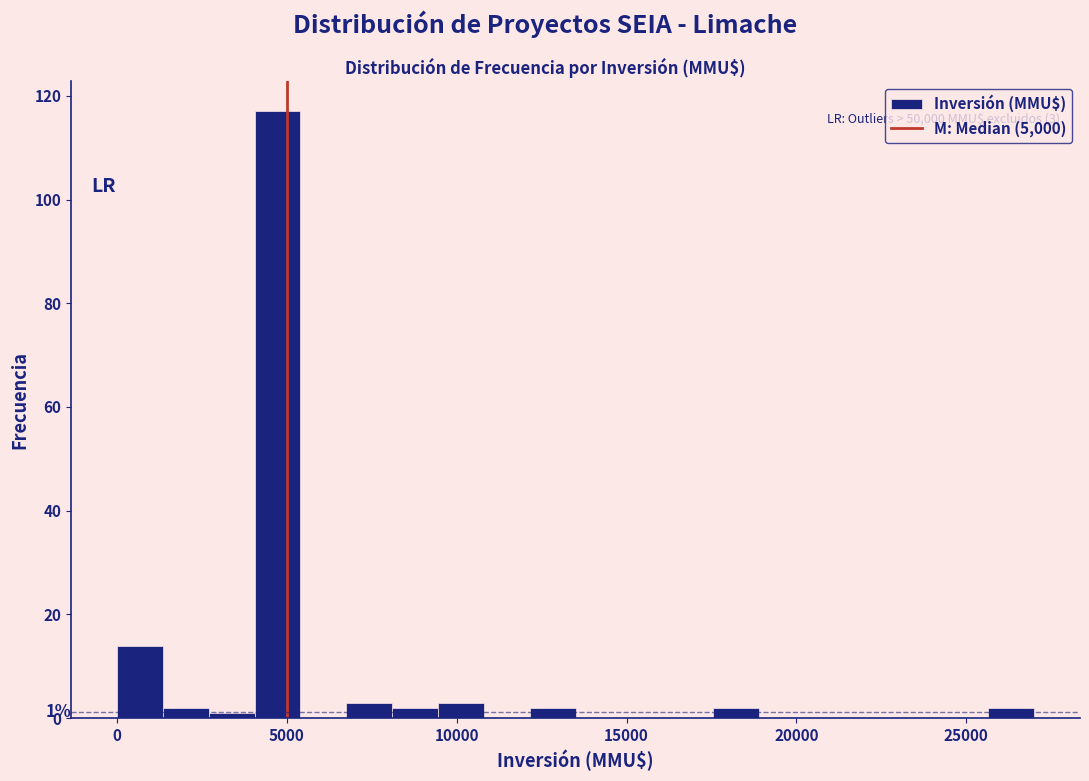

Read against the x-axis, roughly where is the centre of the tallest bar?

4500